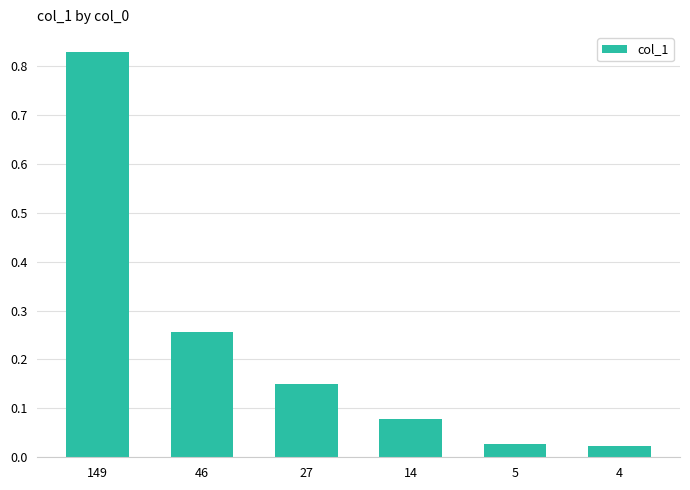

How many bars are there in total?

6